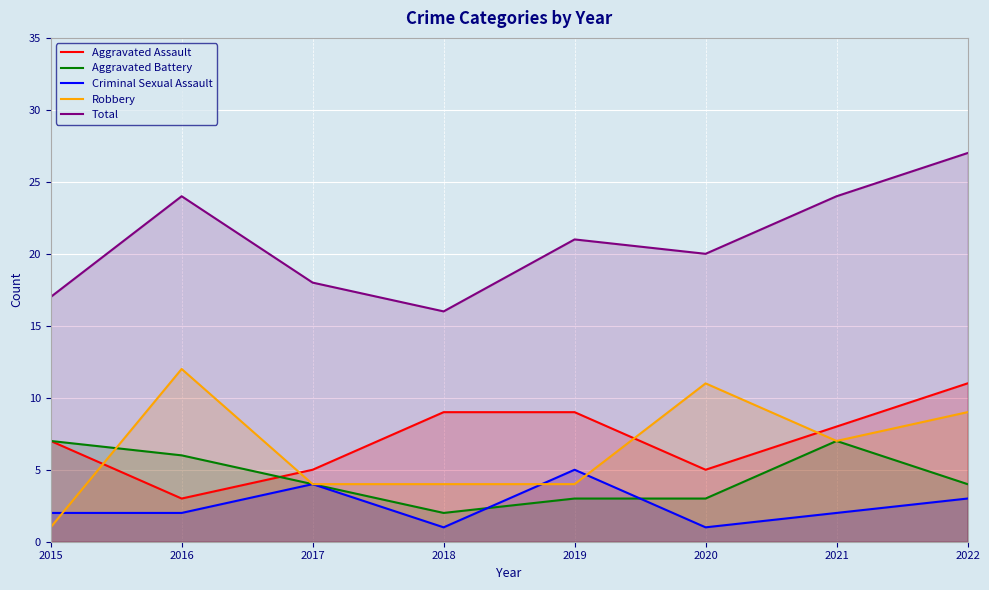

What is the value of the Aggravated Assault point at the 6th from the left?

5